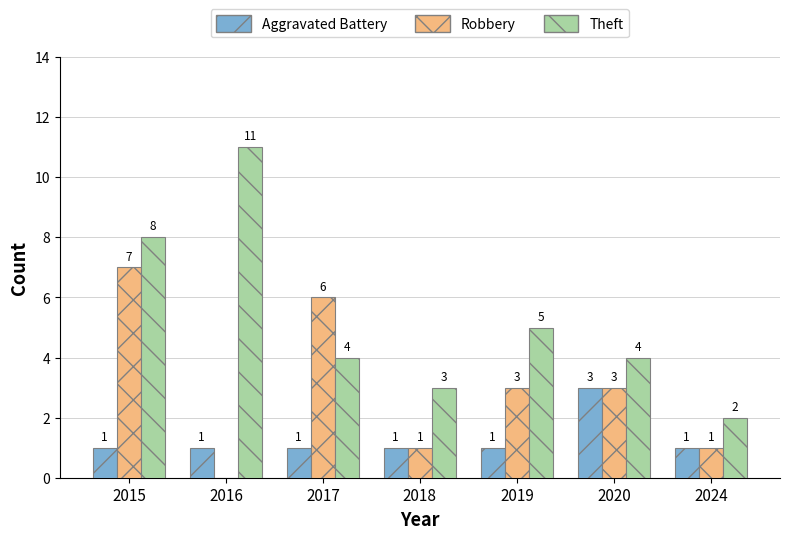

What is the maximum value for Aggravated Battery?

3